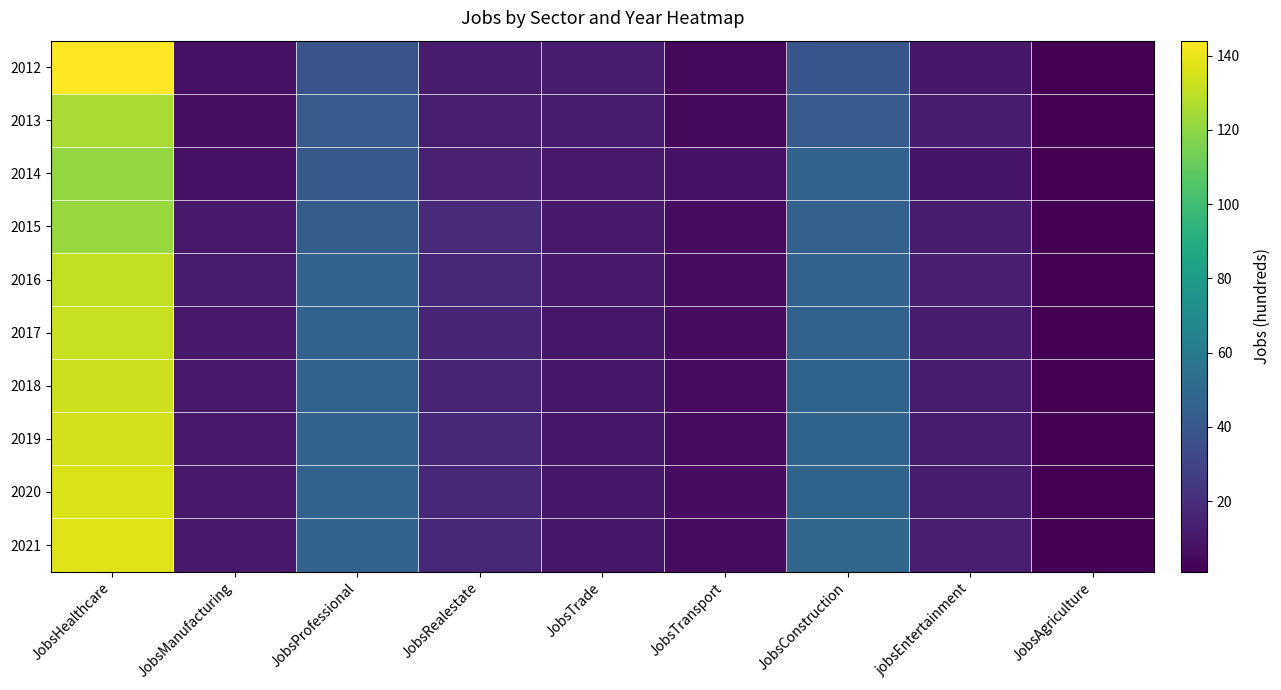

What is the minimum value shown in the chart?

1